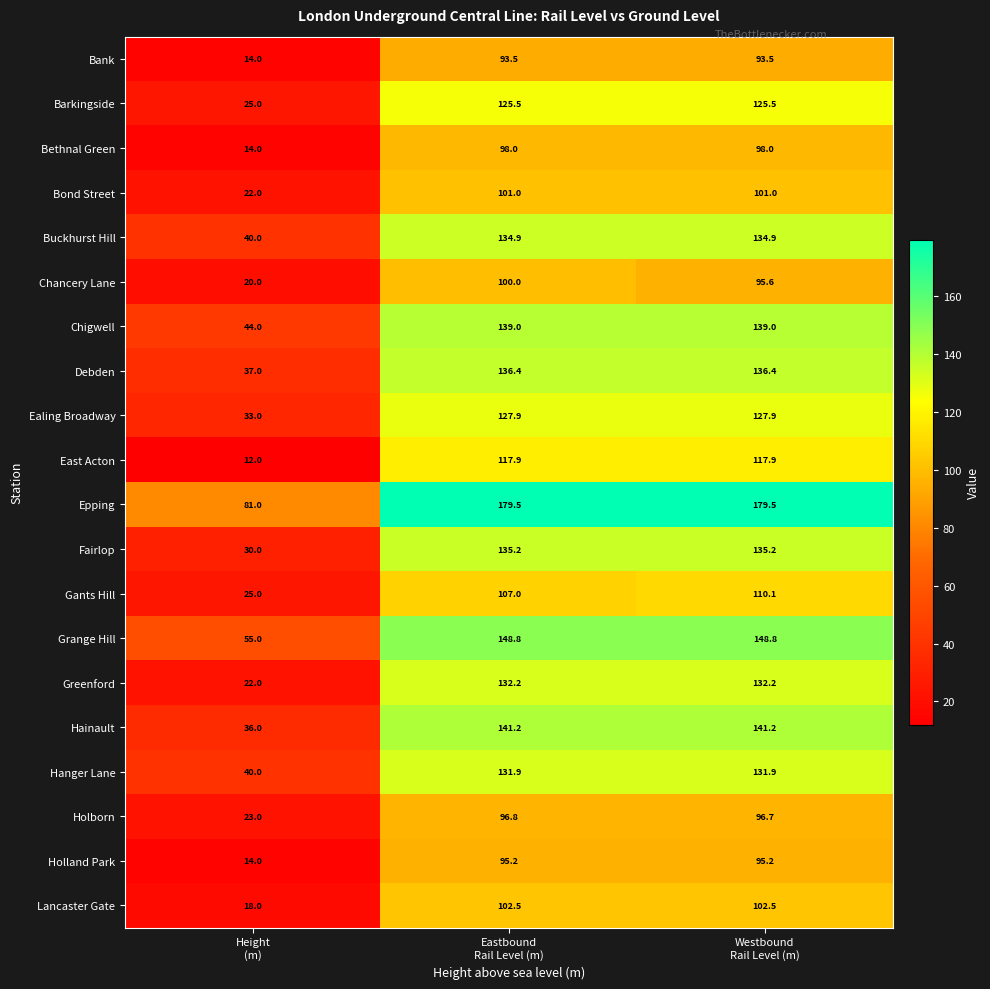

What is the difference between the second highest and minimum values in the Holborn series?

73.7